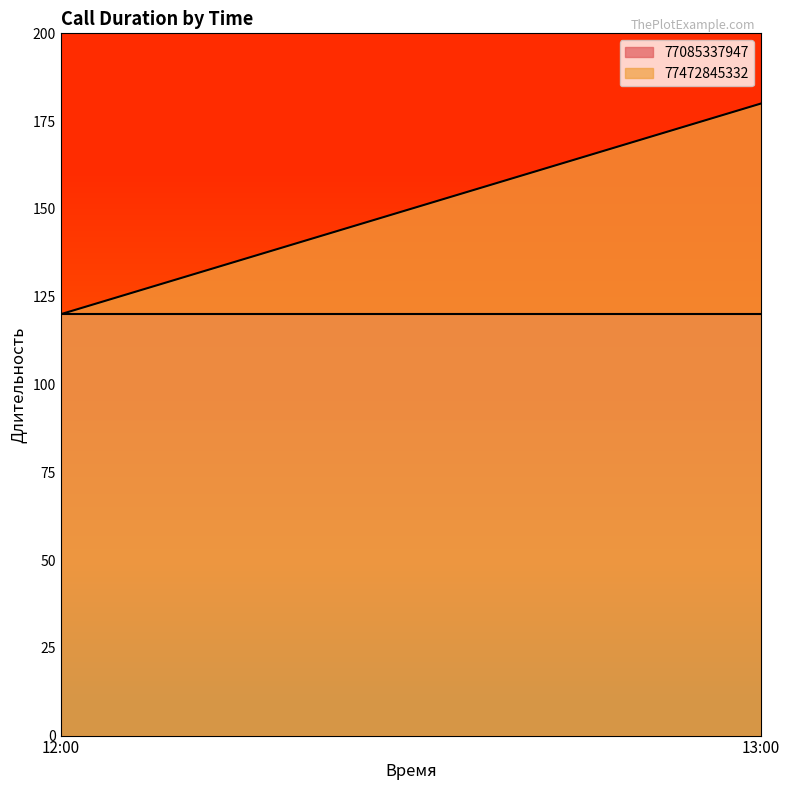

The 77085337947 series shows 72 at 12:00. True or false?

False